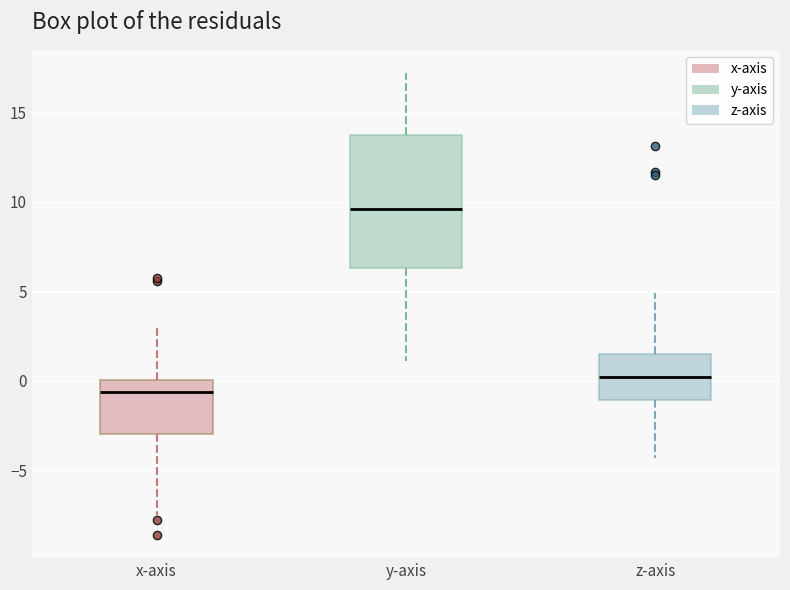

Comparing the boxes themselves (not the whiskers), which one is the tallest?

y-axis